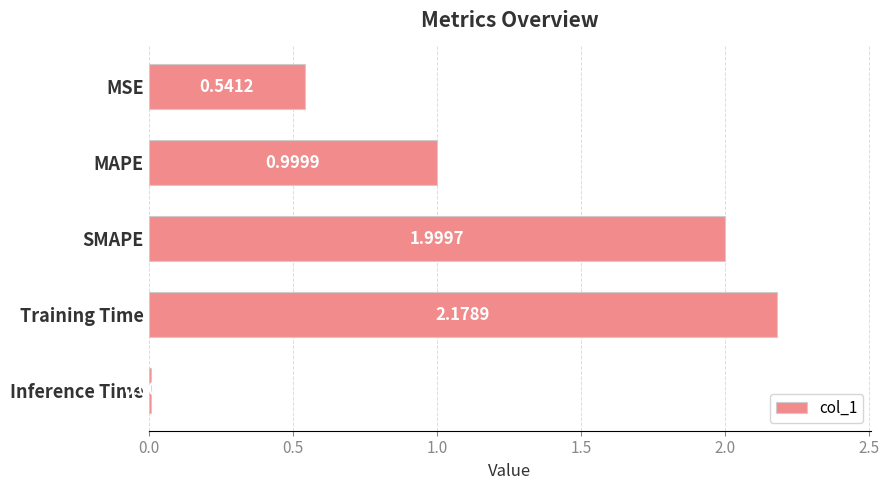

What is the ratio of the value at MSE to the value at SMAPE?

0.3